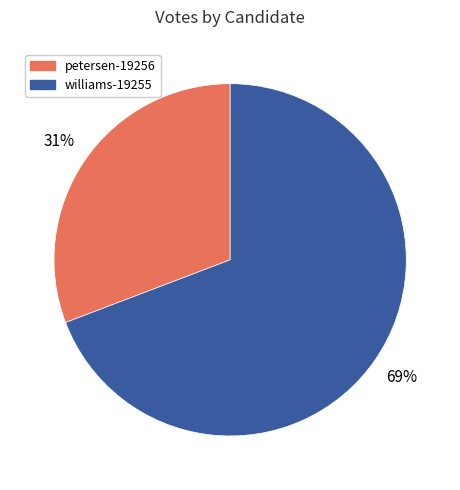

Do petersen-19256 and williams-19255 together represent more than half of the pie?

Yes